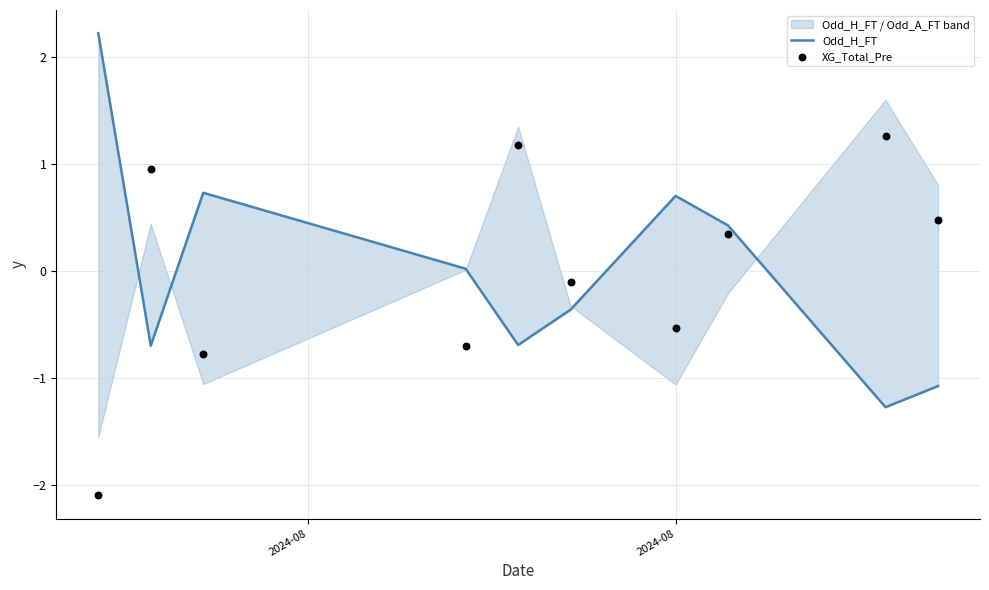

Which series reaches the minimum Y coordinate?

XG_Total_Pre